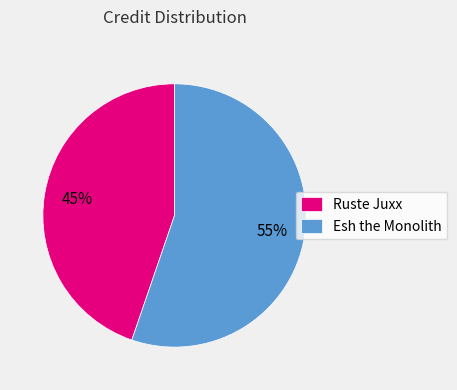

Is there a majority slice in this chart?

Yes